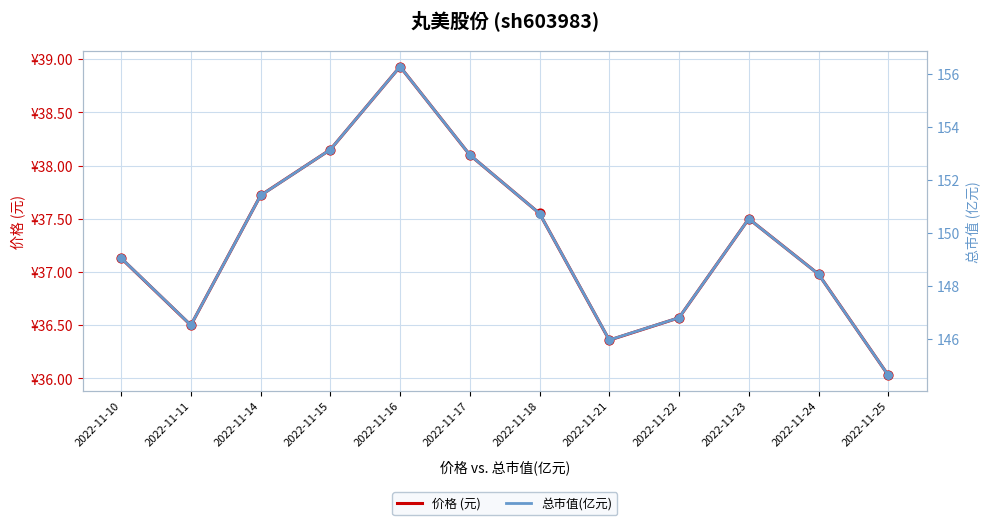

At how many categories does at least one series exceed 68?

12